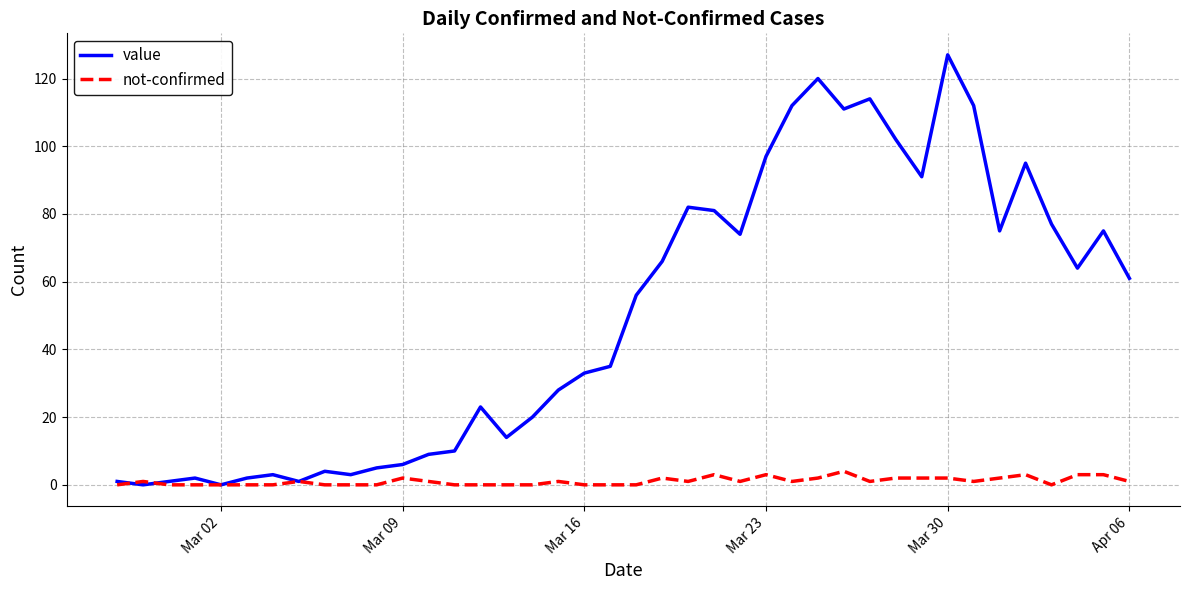

List the series in order of their peak value, highest first.

value, not-confirmed